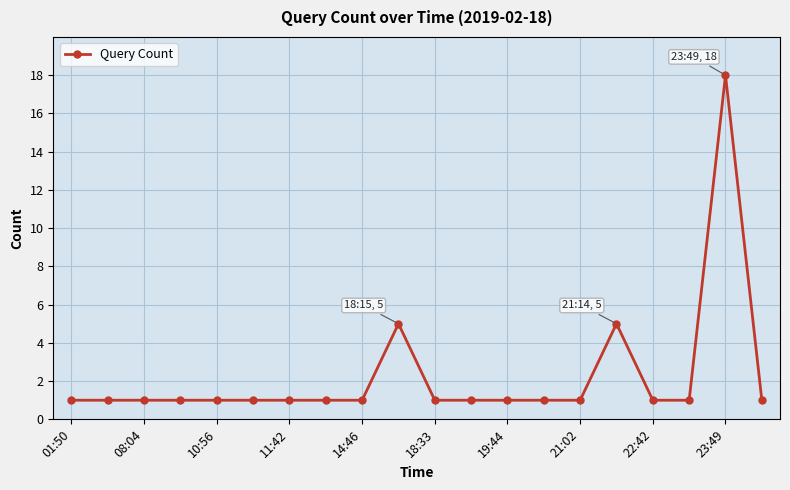

How many distinct data groups are displayed?

1